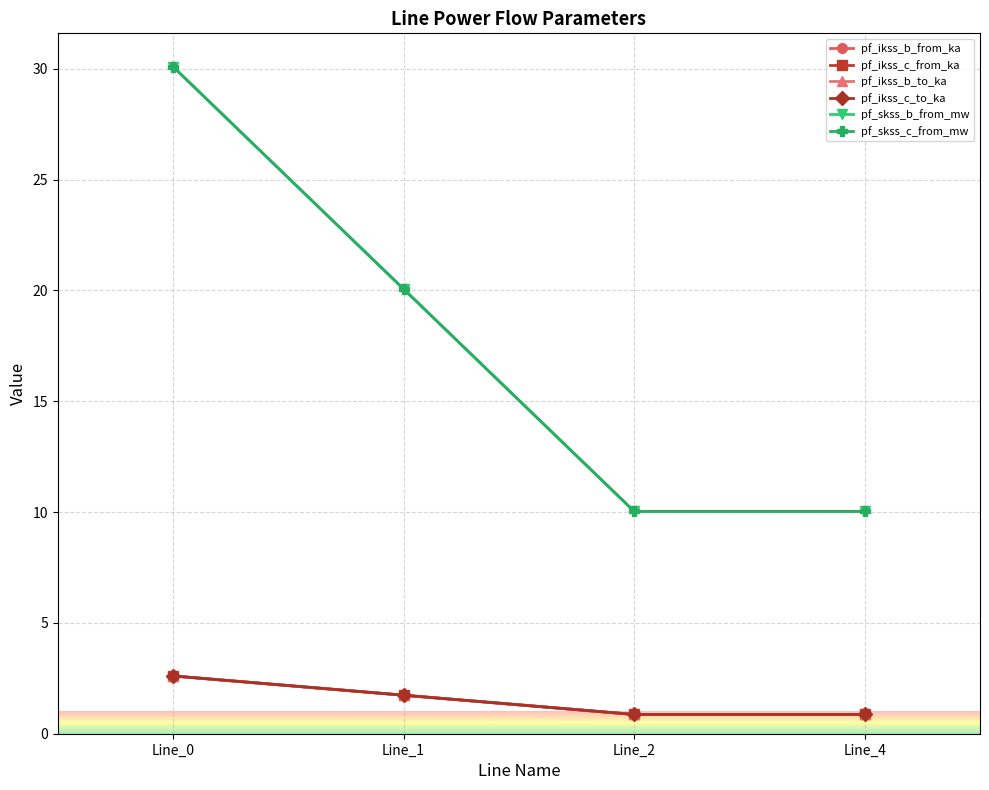

Which series ends up on top after the final intersection of pf_ikss_b_to_ka and pf_ikss_c_to_ka?

pf_ikss_b_to_ka